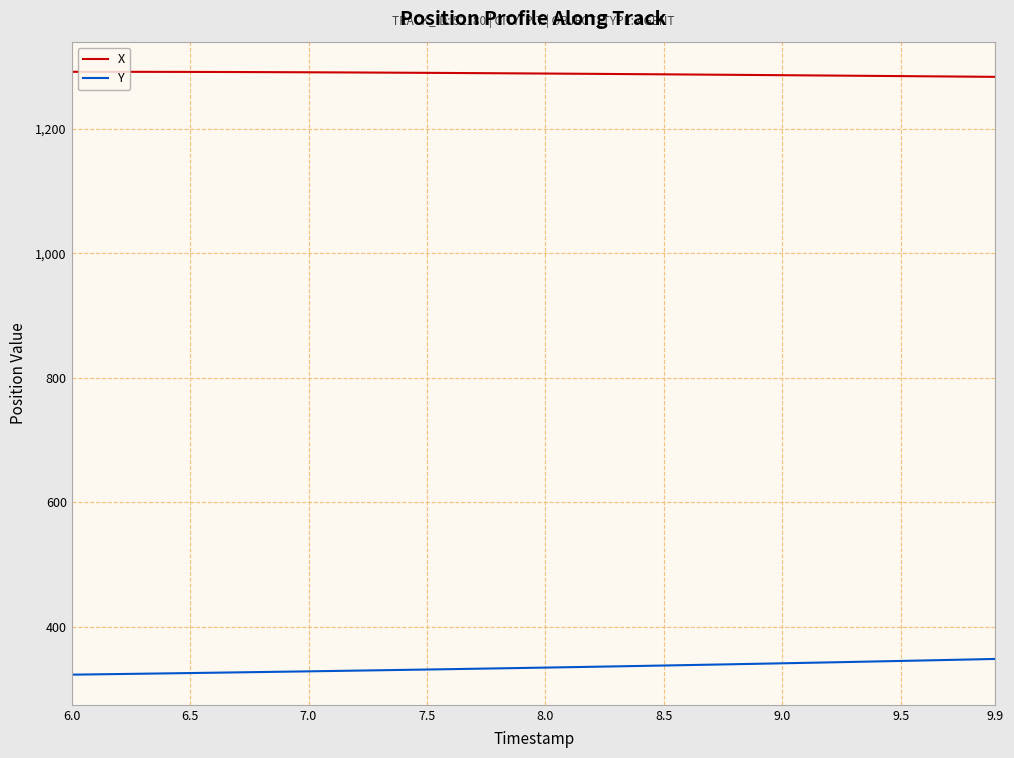

Rank the series by their maximum value, from lowest to highest.

Y, X